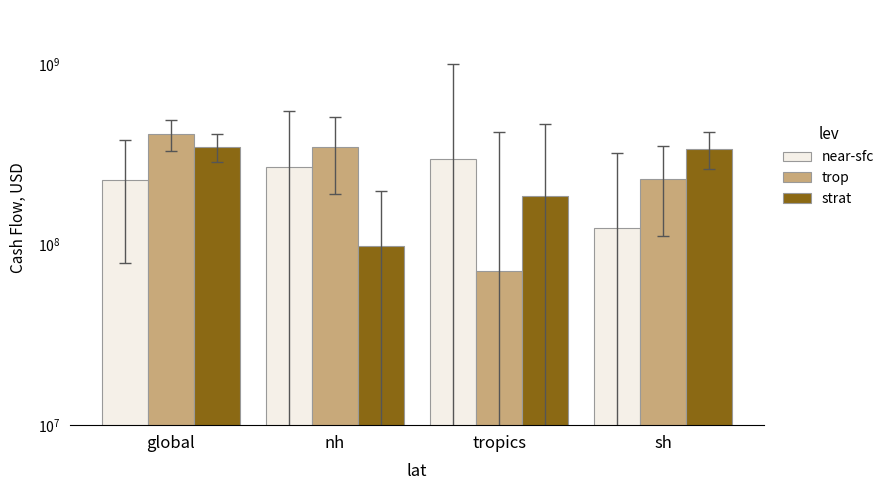

What is the total value across all series at tropics?

556762000